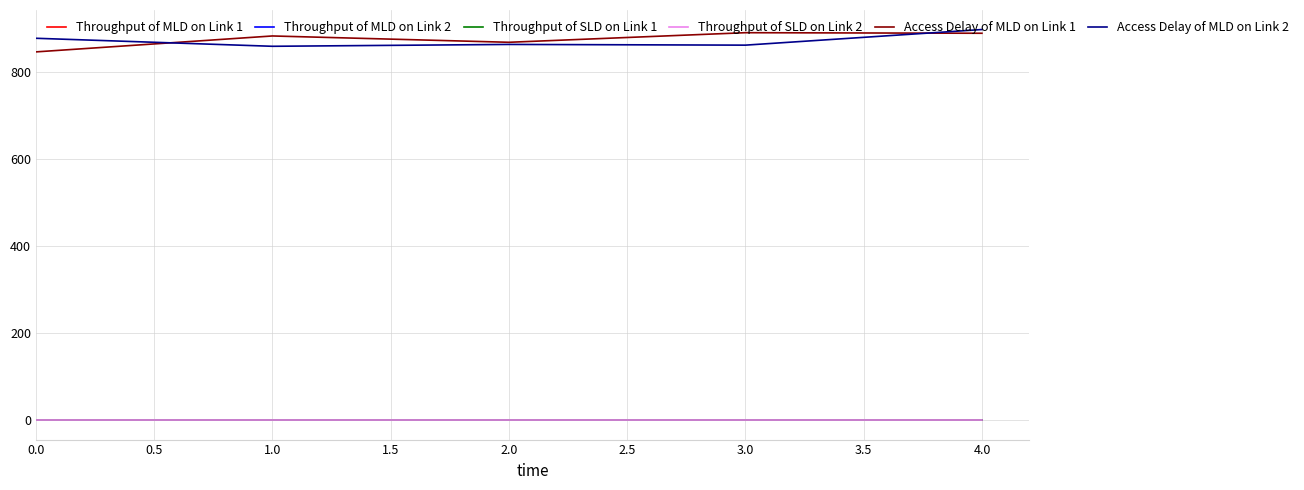

True or false: Throughput of MLD on Link 2 and Access Delay of MLD on Link 2 cross at least once.

False